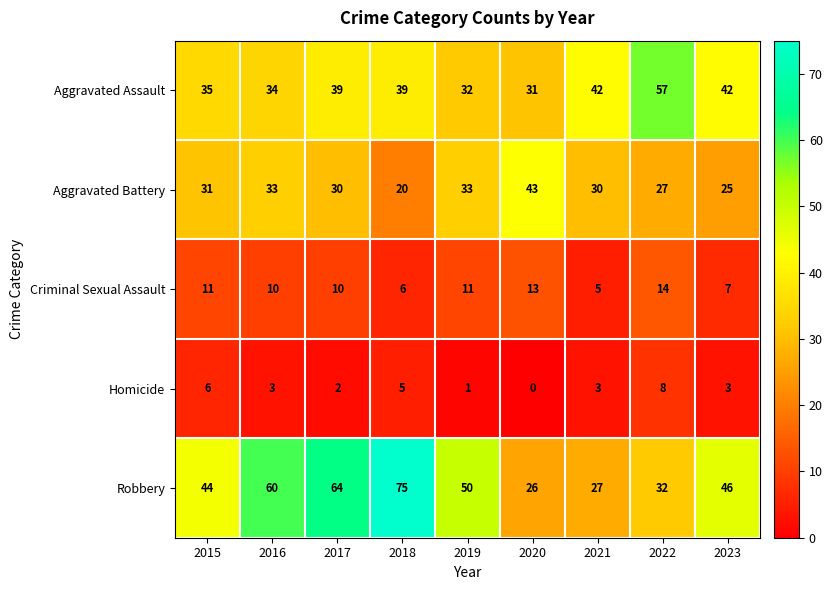

At which label does Aggravated Battery reach its peak?

2020